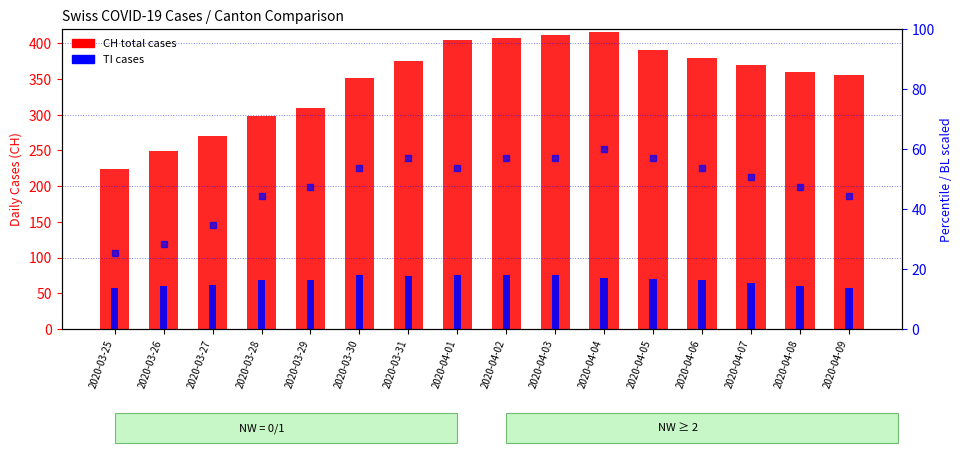

Rank the series at 2020-04-05 from lowest to highest value.

BL (scaled), TI cases, CH (total cases)